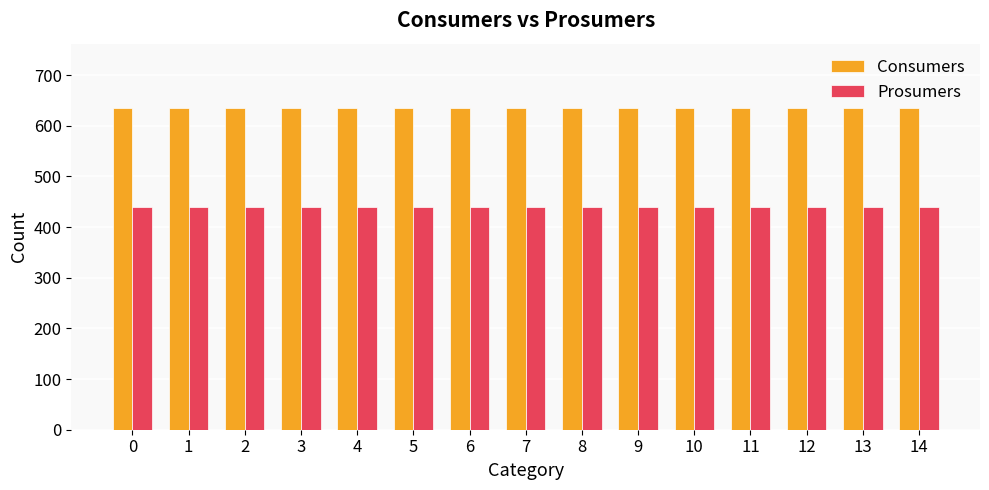

Rank the series at 8 from highest to lowest value.

Consumers, Prosumers